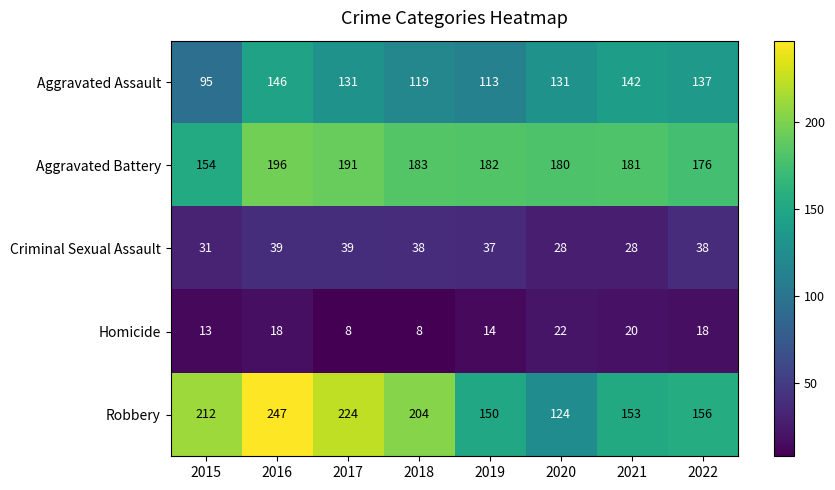

The value of Homicide at 2019 is 14. True or false?

True